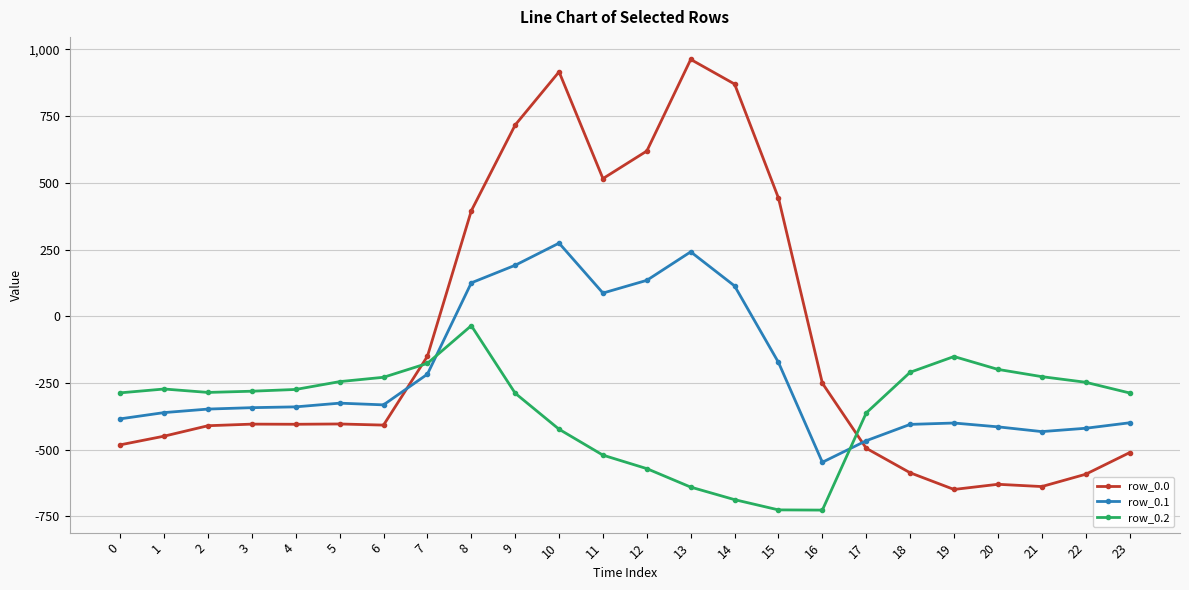

Does the chart display data point markers on the line(s)?

Yes